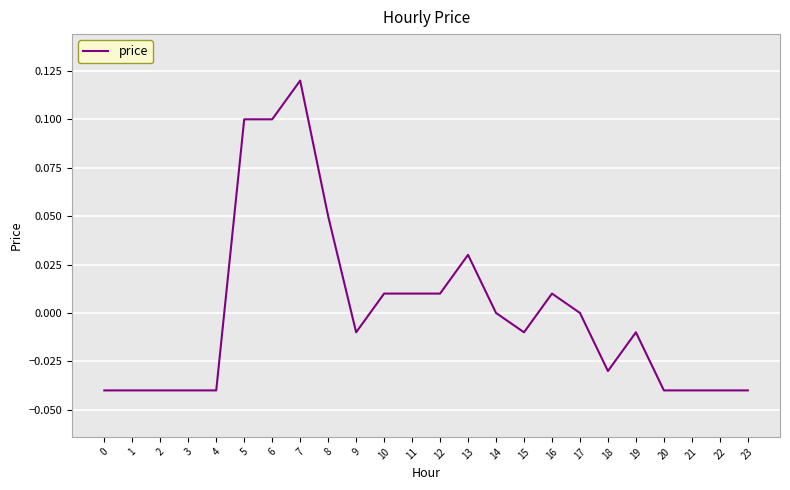

Which label corresponds to the largest value in the chart?

7